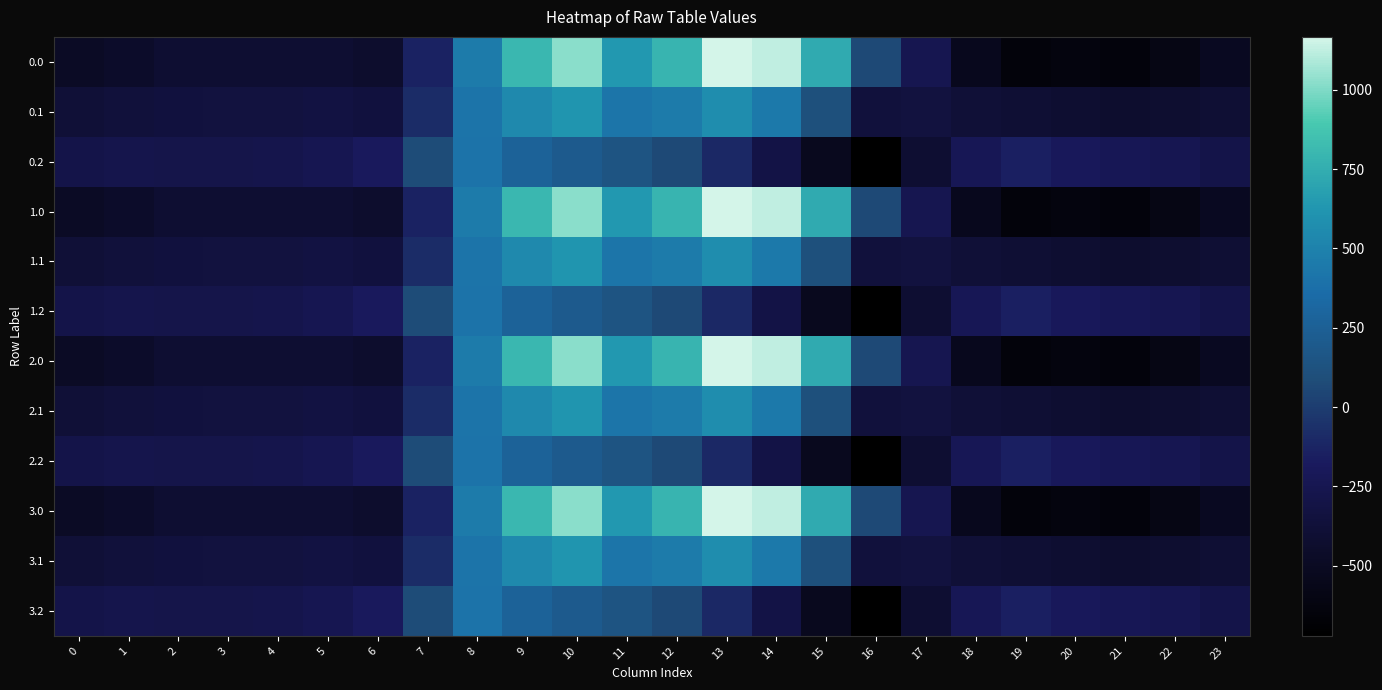

Reading right to left, list all the values displayed in this chart.

0.0: 23=-511.3	22=-592.3	21=-638.4	20=-629.9	19=-644.5	18=-529.6	17=-250.3	16=67.6	15=739.0	14=1128.3	13=1167.2	12=784.4	11=640.9	10=1023.2	9=804.0	8=454.2	7=-136.4	6=-435.0	5=-410.8	4=-404.9	3=-404.4	2=-410.3	1=-449.5	0=-482.0
0.1: 23=-399.4	22=-419.9	21=-432.4	20=-414.5	19=-399.7	18=-388.5	17=-340.1	16=-353.7	15=111.1	14=438.6	13=574.0	12=456.1	11=415.4	10=628.1	9=542.1	8=412.6	7=-81.6	6=-345.2	5=-329.5	4=-339.6	3=-342.7	2=-347.9	1=-361.1	0=-384.6
0.2: 23=-287.5	22=-247.4	21=-226.4	20=-199.2	19=-151.1	18=-223.1	17=-409.5	16=-721.2	15=-522.2	14=-301.9	13=-104.4	12=65.2	11=149.1	10=202.5	9=271.1	8=407.2	7=77.9	6=-187.1	5=-248.1	4=-274.4	3=-281.0	2=-285.5	1=-272.7	0=-287.1
1.0: 23=-511.3	22=-592.3	21=-638.4	20=-629.9	19=-644.5	18=-529.6	17=-250.3	16=67.6	15=739.0	14=1128.3	13=1167.2	12=784.4	11=640.9	10=1023.2	9=804.0	8=454.2	7=-136.4	6=-435.0	5=-410.8	4=-404.9	3=-404.4	2=-410.3	1=-449.5	0=-482.0
1.1: 23=-399.4	22=-419.9	21=-432.4	20=-414.5	19=-399.7	18=-388.5	17=-340.1	16=-353.7	15=111.1	14=438.6	13=574.0	12=456.1	11=415.4	10=628.1	9=542.1	8=412.6	7=-81.6	6=-345.2	5=-329.5	4=-339.6	3=-342.7	2=-347.9	1=-361.1	0=-384.6
1.2: 23=-287.5	22=-247.4	21=-226.4	20=-199.2	19=-151.1	18=-223.1	17=-409.5	16=-721.2	15=-522.2	14=-301.9	13=-104.4	12=65.2	11=149.1	10=202.5	9=271.1	8=407.2	7=77.9	6=-187.1	5=-248.1	4=-274.4	3=-281.0	2=-285.5	1=-272.7	0=-287.1
2.0: 23=-511.3	22=-592.3	21=-638.4	20=-629.9	19=-644.5	18=-529.6	17=-250.3	16=67.6	15=739.0	14=1128.3	13=1167.2	12=784.4	11=640.9	10=1023.2	9=804.0	8=454.2	7=-136.4	6=-435.0	5=-410.8	4=-404.9	3=-404.4	2=-410.3	1=-449.5	0=-482.0
2.1: 23=-399.4	22=-419.9	21=-432.4	20=-414.5	19=-399.7	18=-388.5	17=-340.1	16=-353.7	15=111.1	14=438.6	13=574.0	12=456.1	11=415.4	10=628.1	9=542.1	8=412.6	7=-81.6	6=-345.2	5=-329.5	4=-339.6	3=-342.7	2=-347.9	1=-361.1	0=-384.6
2.2: 23=-287.5	22=-247.4	21=-226.4	20=-199.2	19=-151.1	18=-223.1	17=-409.5	16=-721.2	15=-522.2	14=-301.9	13=-104.4	12=65.2	11=149.1	10=202.5	9=271.1	8=407.2	7=77.9	6=-187.1	5=-248.1	4=-274.4	3=-281.0	2=-285.5	1=-272.7	0=-287.1
3.0: 23=-511.3	22=-592.3	21=-638.4	20=-629.9	19=-644.5	18=-529.6	17=-250.3	16=67.6	15=739.0	14=1128.3	13=1167.2	12=784.4	11=640.9	10=1023.2	9=804.0	8=454.2	7=-136.4	6=-435.0	5=-410.8	4=-404.9	3=-404.4	2=-410.3	1=-449.5	0=-482.0
3.1: 23=-399.4	22=-419.9	21=-432.4	20=-414.5	19=-399.7	18=-388.5	17=-340.1	16=-353.7	15=111.1	14=438.6	13=574.0	12=456.1	11=415.4	10=628.1	9=542.1	8=412.6	7=-81.6	6=-345.2	5=-329.5	4=-339.6	3=-342.7	2=-347.9	1=-361.1	0=-384.6
3.2: 23=-287.5	22=-247.4	21=-226.4	20=-199.2	19=-151.1	18=-223.1	17=-409.5	16=-721.2	15=-522.2	14=-301.9	13=-104.4	12=65.2	11=149.1	10=202.5	9=271.1	8=407.2	7=77.9	6=-187.1	5=-248.1	4=-274.4	3=-281.0	2=-285.5	1=-272.7	0=-287.1